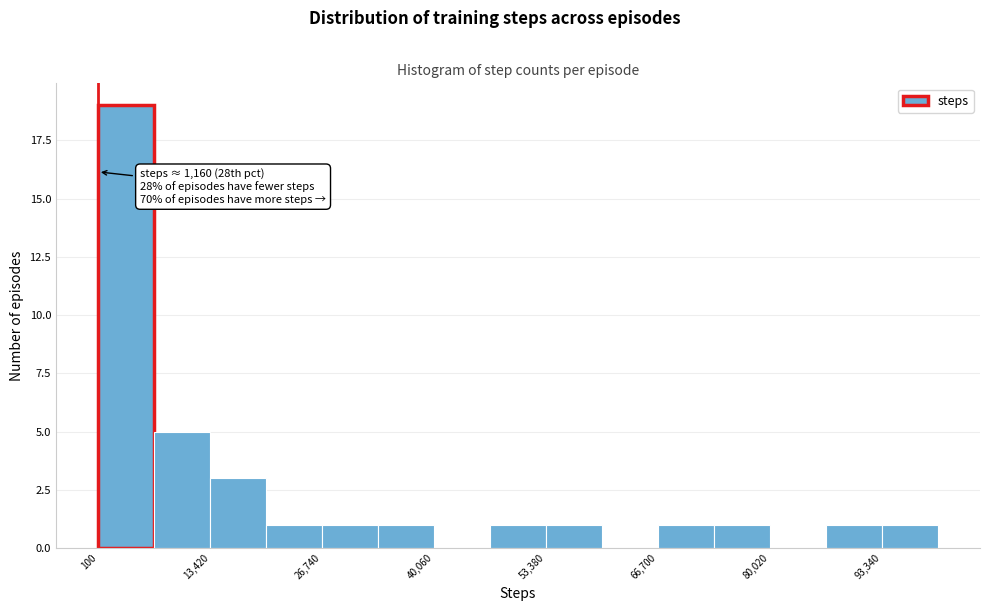

Around what value on the x-axis is the tallest bar? Give the approximate position of its centre, as read against the axis.

4000